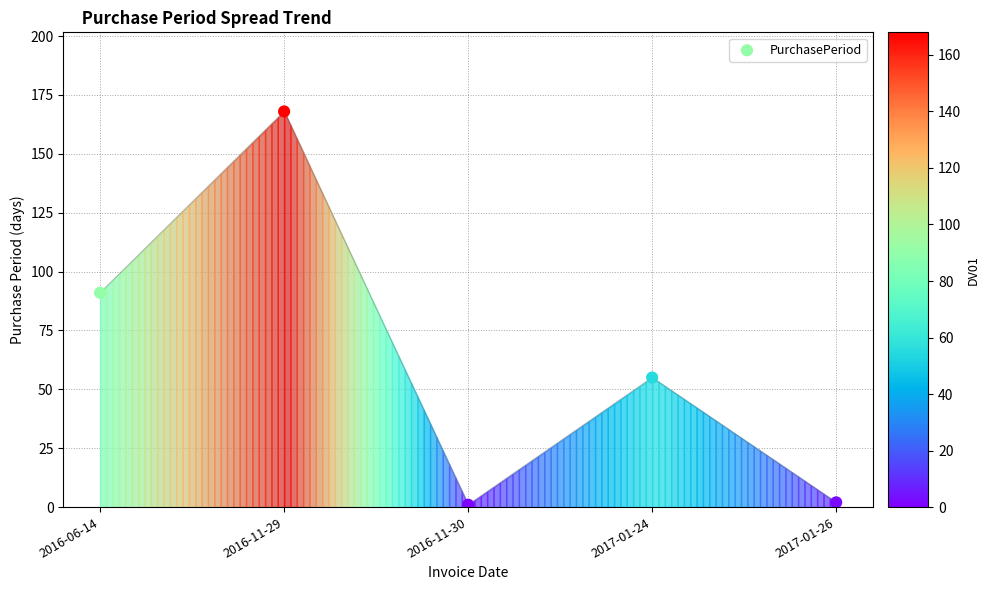

What Y value in the scatter plot is closest to 84?

91